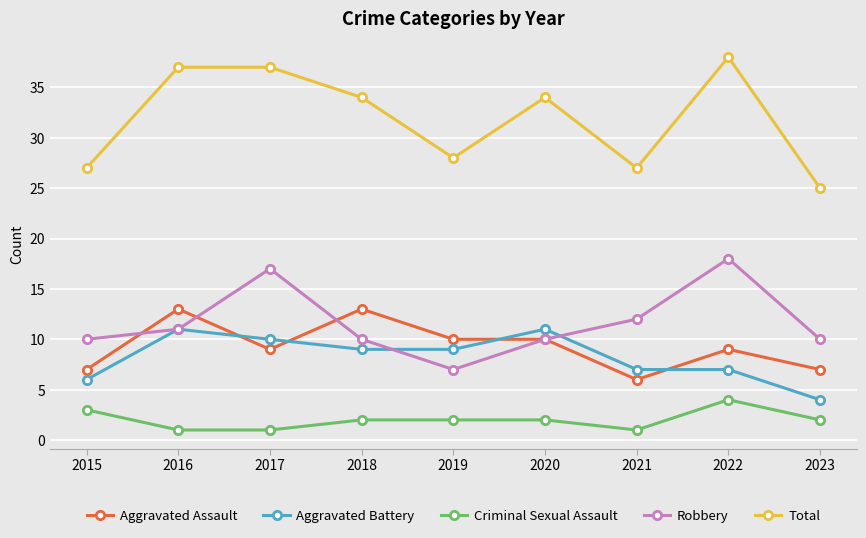

How many Aggravated Battery values are between 7 and 10?

5